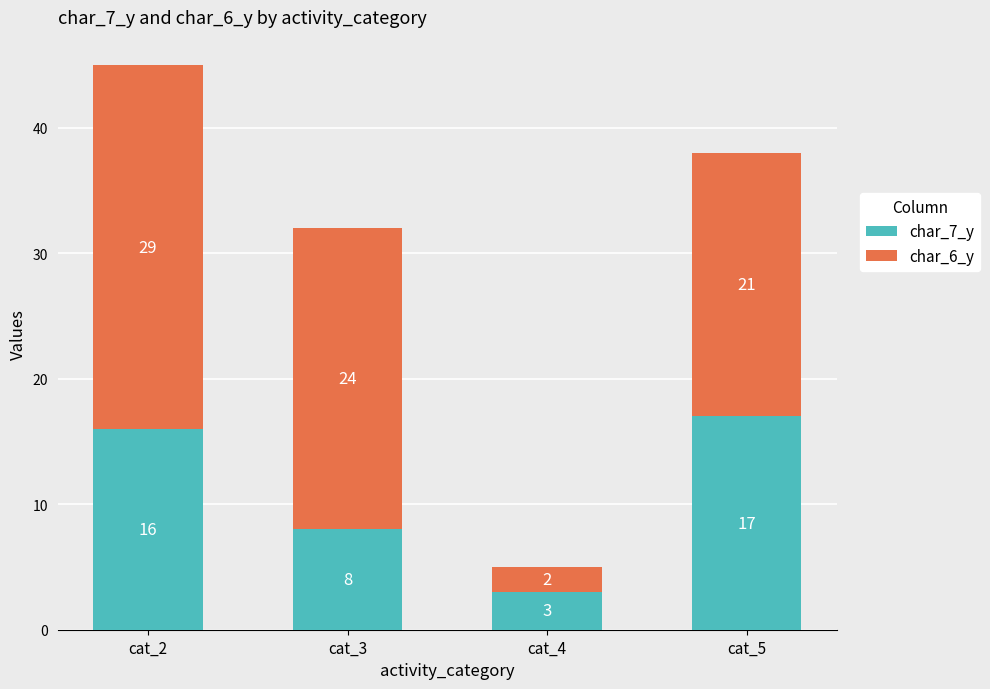

What is the sum of all char_7_y values?

44